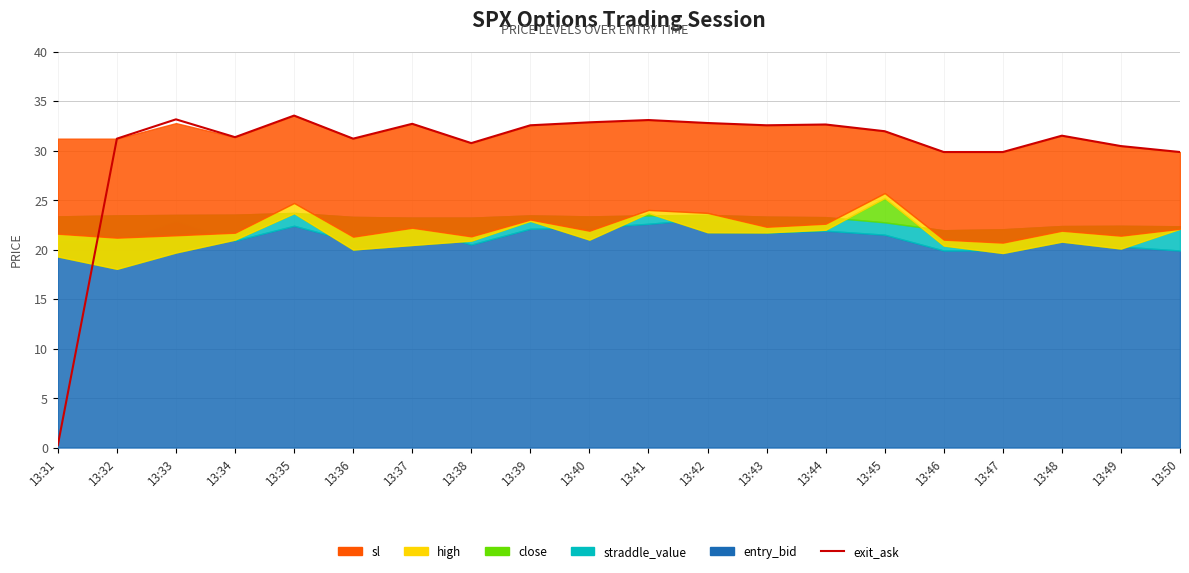

True or false: the data shows 0.2 at 13:31.

True